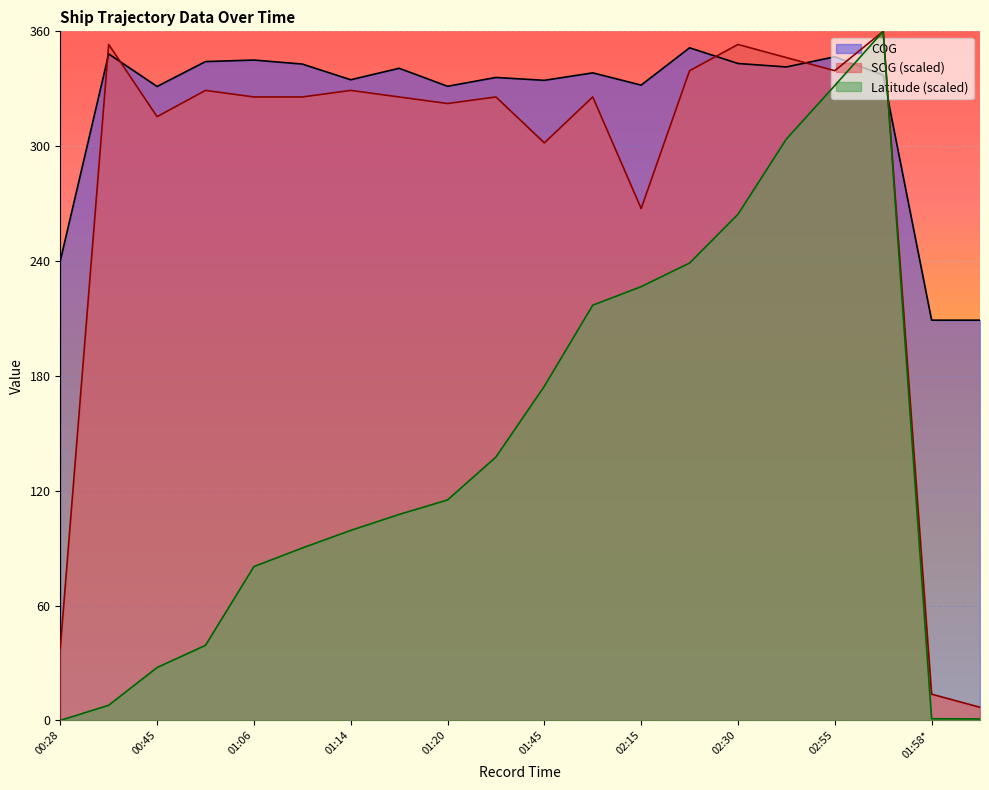

Reading right to left, transcribe all the data shown in this chart.

SOG: 6.9	13.7	360.0	339.4	346.3	353.1	339.4	267.4	325.7	301.7	325.7	322.3	325.7	329.1	325.7	325.7	329.1	315.4	353.1	37.7
COG: 209.1	209.1	337.1	346.7	341.4	343.2	351.4	331.9	338.3	334.4	335.9	331.3	340.7	334.7	342.9	345.0	344.2	331.2	348.2	240.1
Latitude: 0.8	0.9	360.0	331.7	303.7	264.4	238.9	226.6	216.9	174.6	137.6	115.2	107.6	99.3	90.1	80.4	39.2	27.6	7.9	0.0